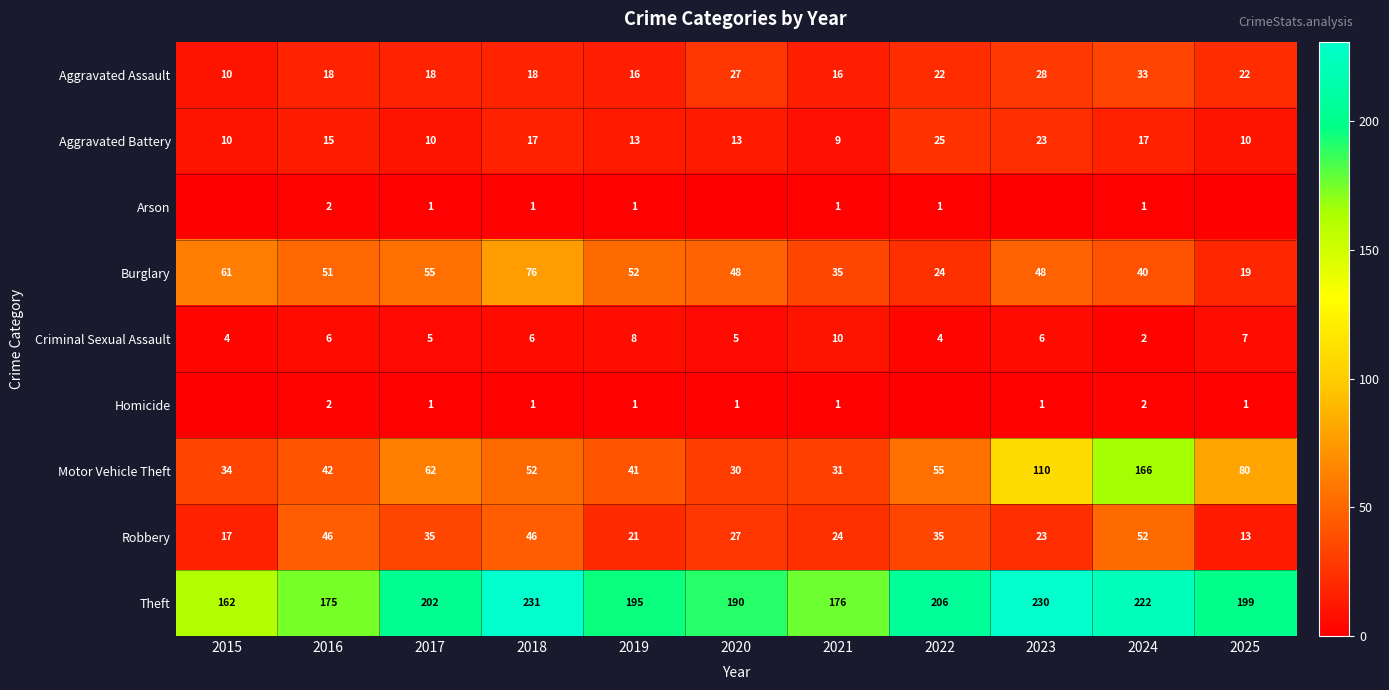

What is the difference between the maximum and second lowest values in the Burglary series?

52